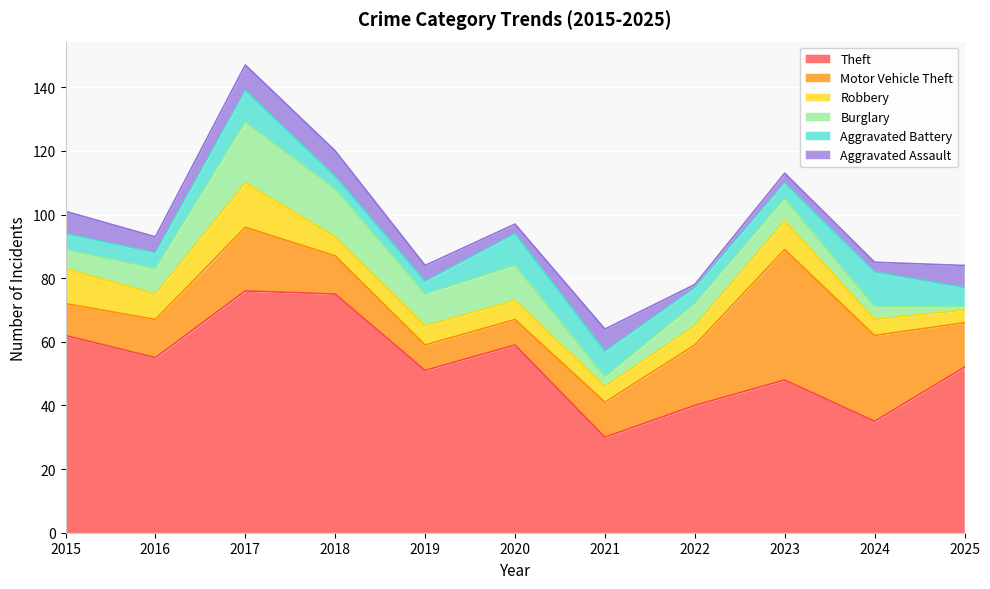

What is the value of the Aggravated Battery point at the 9th from the left?

5